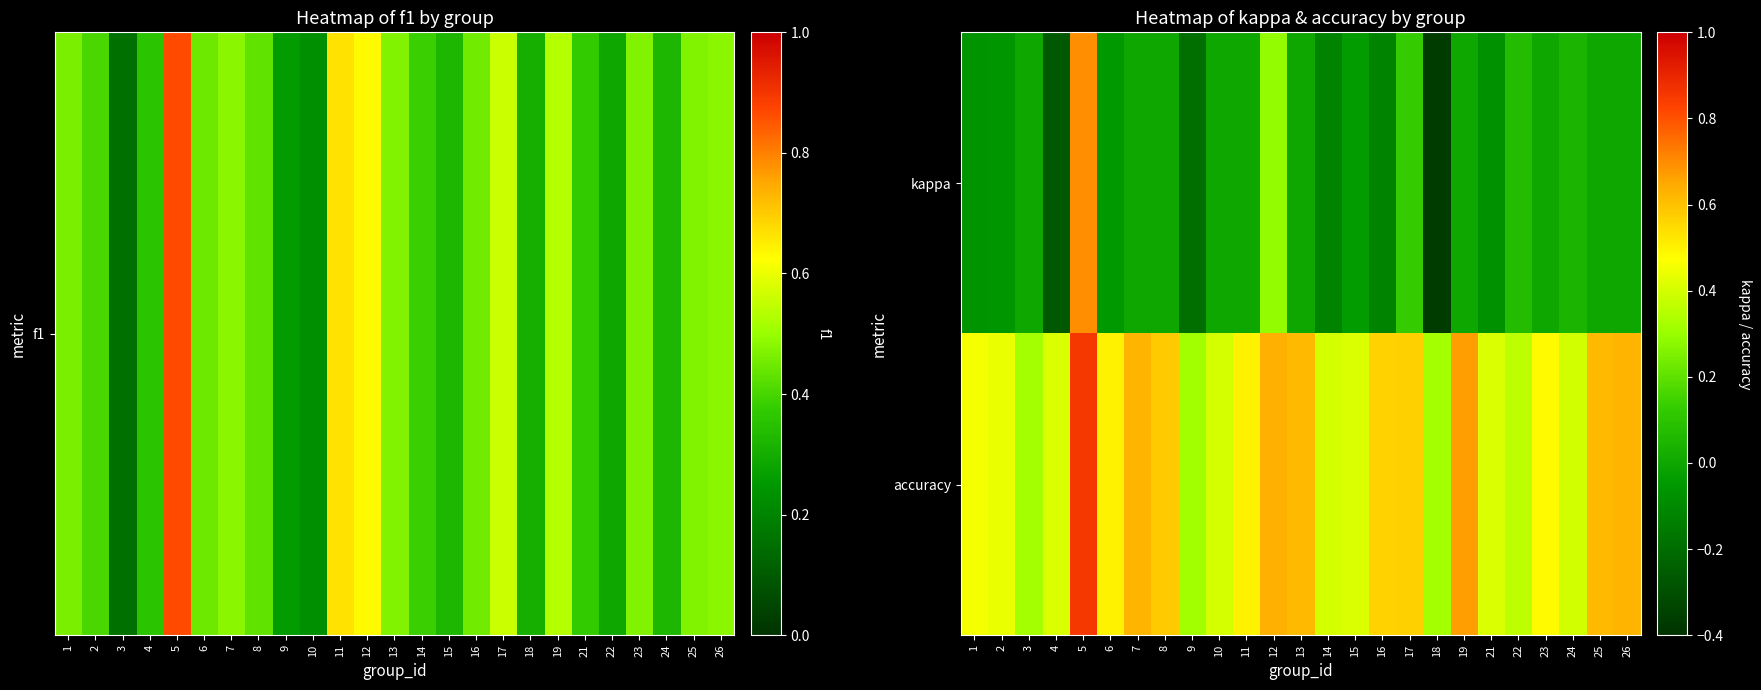

Rank the series by their maximum value, from highest to lowest.

accuracy, kappa